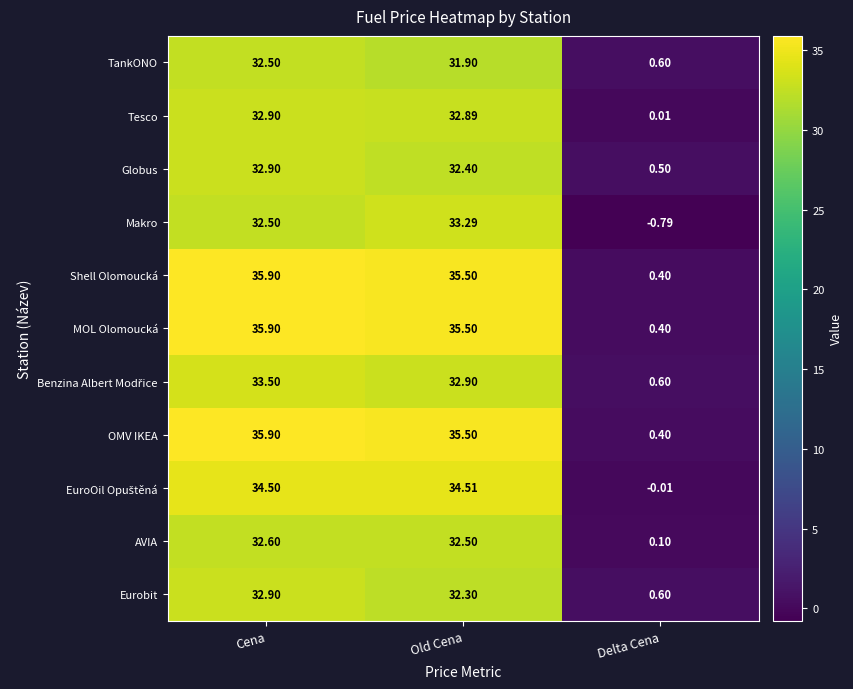

How many categories are shown in the chart?

3